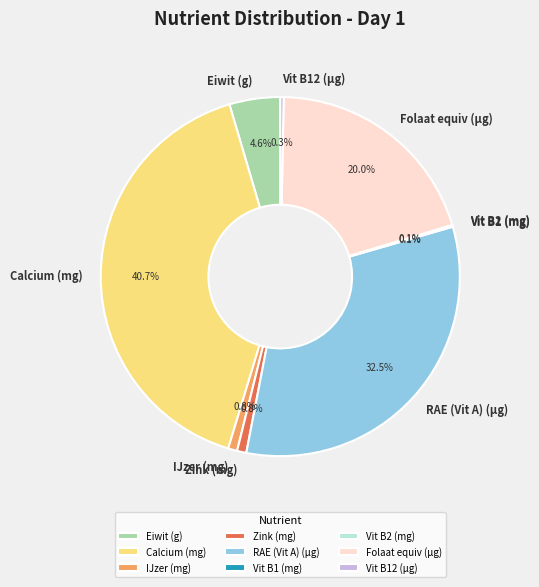

Which slice is the largest?

Calcium (mg)